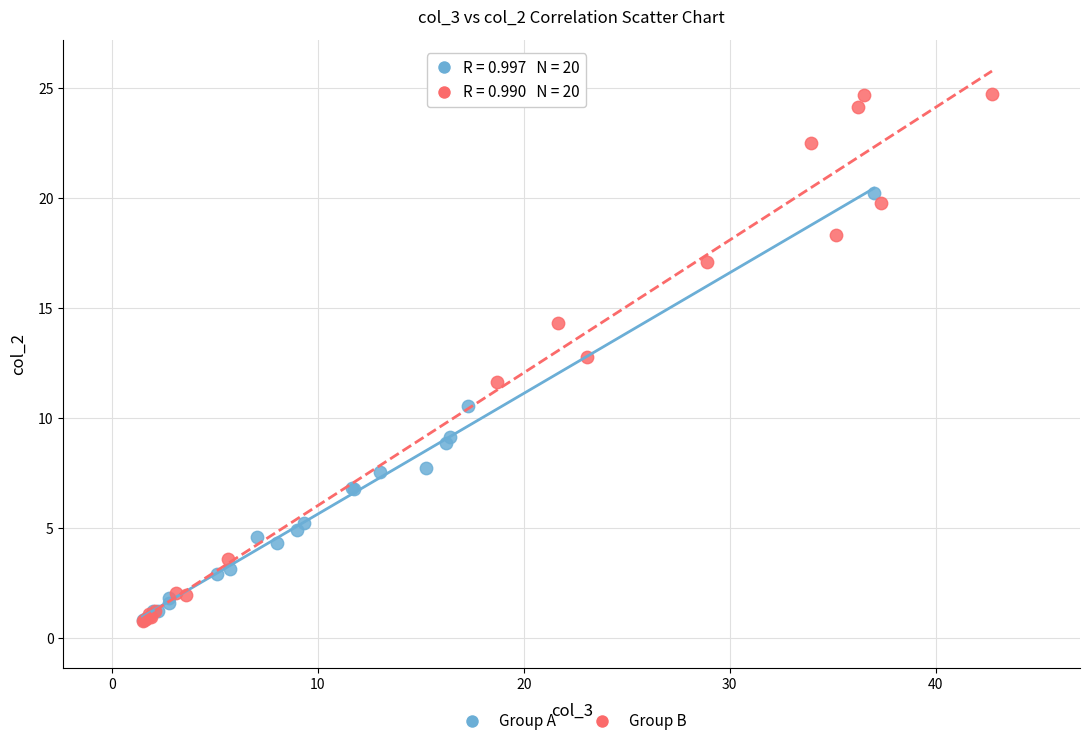

Which series has the widest spread of Y values?

Group B